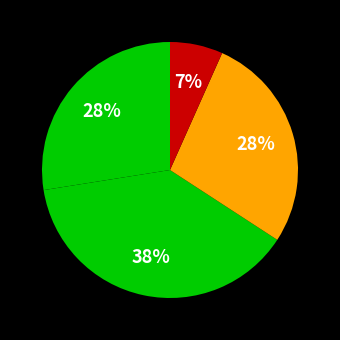

Count the number of slices in the pie.

4